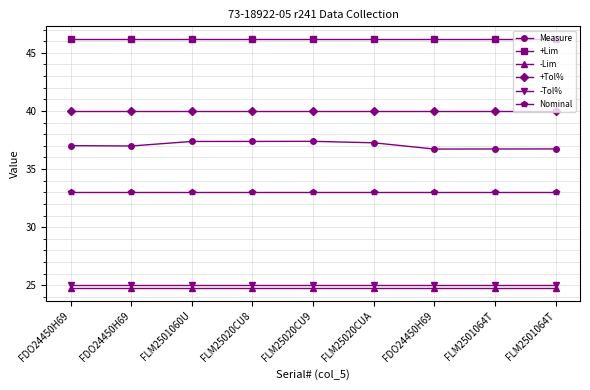

Reading left to right, list all the values displayed in this chart.

Measure: 37.0	37.0	37.4	37.4	37.4	37.3	36.7	36.7	36.7
+Lim: 46.2	46.2	46.2	46.2	46.2	46.2	46.2	46.2	46.2
-Lim: 24.8	24.8	24.8	24.8	24.8	24.8	24.8	24.8	24.8
+Tol%: 40.0	40.0	40.0	40.0	40.0	40.0	40.0	40.0	40.0
-Tol%: 25.0	25.0	25.0	25.0	25.0	25.0	25.0	25.0	25.0
Nominal: 33.0	33.0	33.0	33.0	33.0	33.0	33.0	33.0	33.0